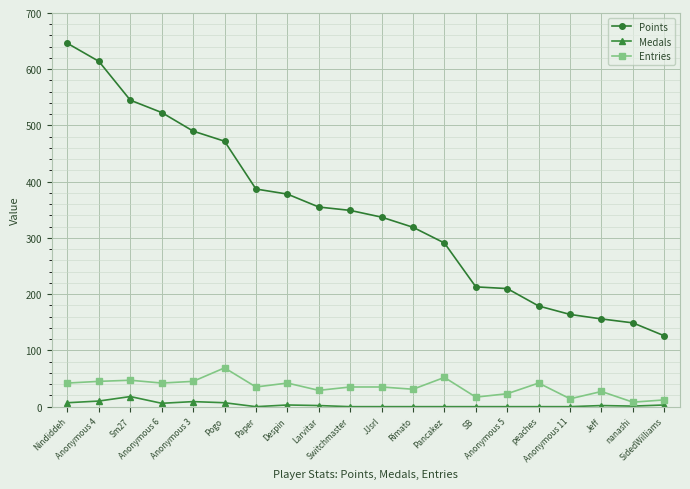

What is the difference between the highest and lowest values at JJsrl?

337